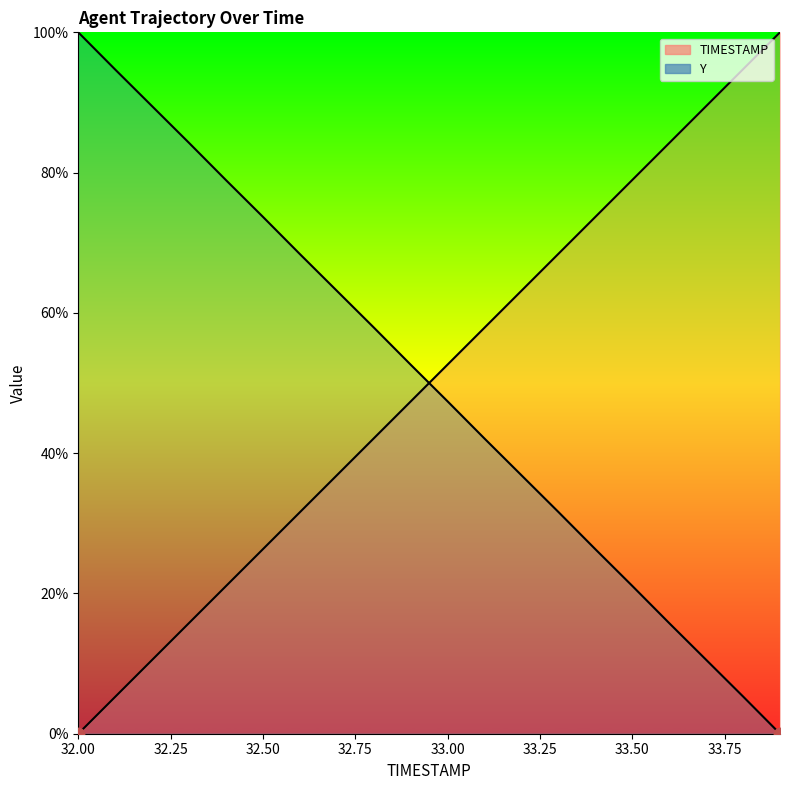

At which category is the sum across all series the highest?

33.8